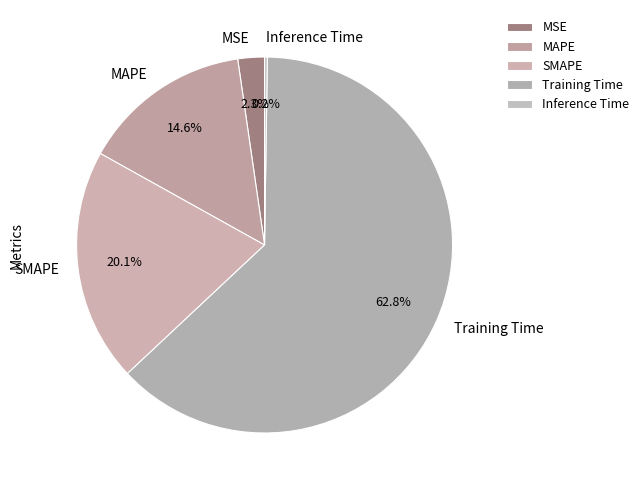

True or false: MSE accounts for 12% of the total.

False